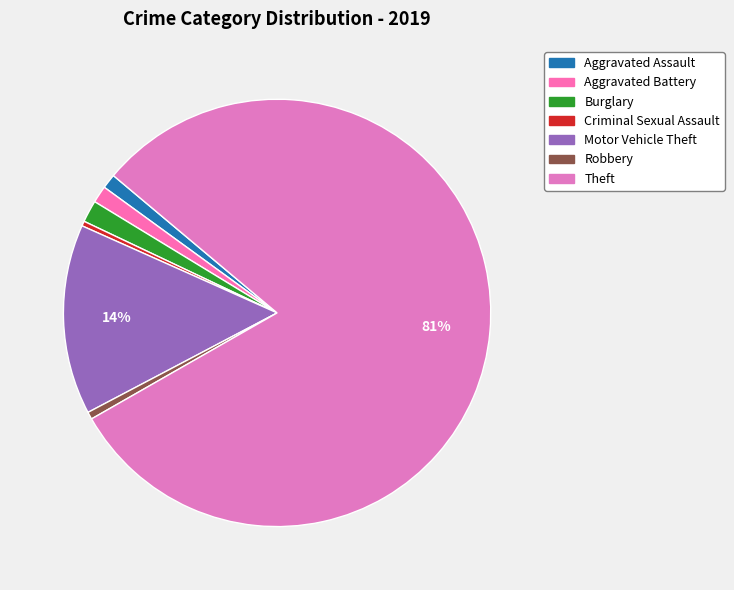

How many slices are in this pie chart?

7